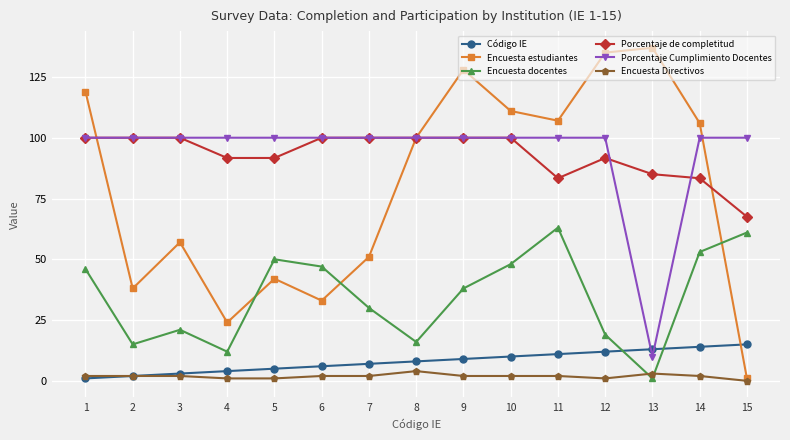

Reading left to right, list all the values displayed in this chart.

Código IE: 1.0	2.0	3.0	4.0	5.0	6.0	7.0	8.0	9.0	10.0	11.0	12.0	13.0	14.0	15.0
Encuesta estudiantes: 119.0	38.0	57.0	24.0	42.0	33.0	51.0	100.0	128.0	111.0	107.0	135.0	137.0	106.0	1.0
Encuesta docentes: 46.0	15.0	21.0	12.0	50.0	47.0	30.0	16.0	38.0	48.0	63.0	19.0	1.0	53.0	61.0
Porcentaje de completitud: 100.0	100.0	100.0	91.7	91.7	100.0	100.0	100.0	100.0	100.0	83.3	91.7	85.0	83.3	67.5
Porcentaje Cumplimiento Docentes: 100.0	100.0	100.0	100.0	100.0	100.0	100.0	100.0	100.0	100.0	100.0	100.0	10.0	100.0	100.0
Encuesta Directivos: 2.0	2.0	2.0	1.0	1.0	2.0	2.0	4.0	2.0	2.0	2.0	1.0	3.0	2.0	0.0